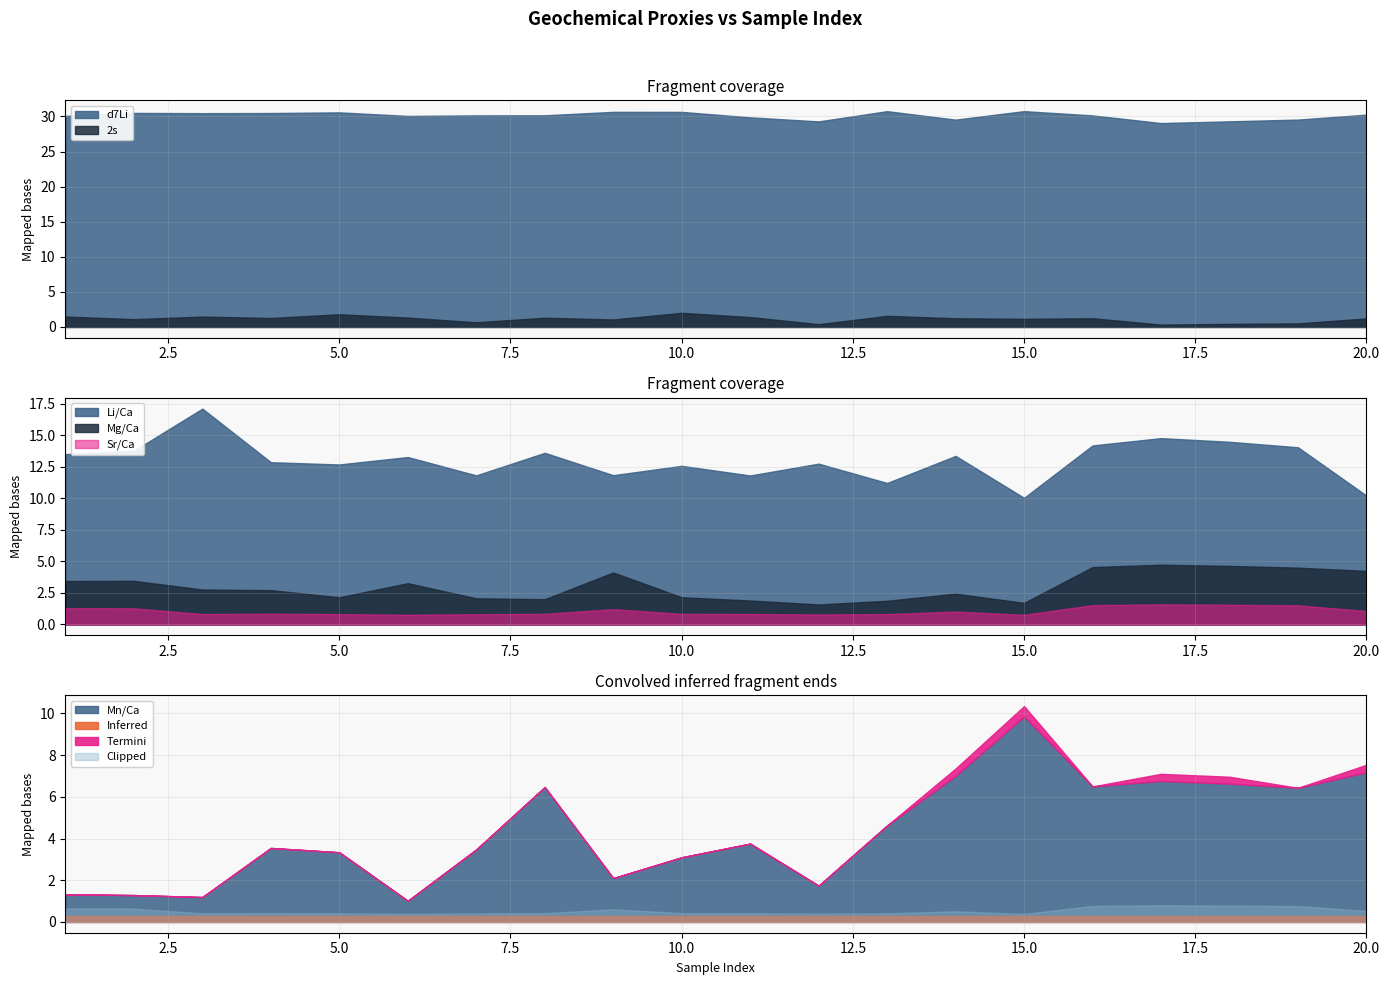

What is the sum of all d7Li values?

602.2